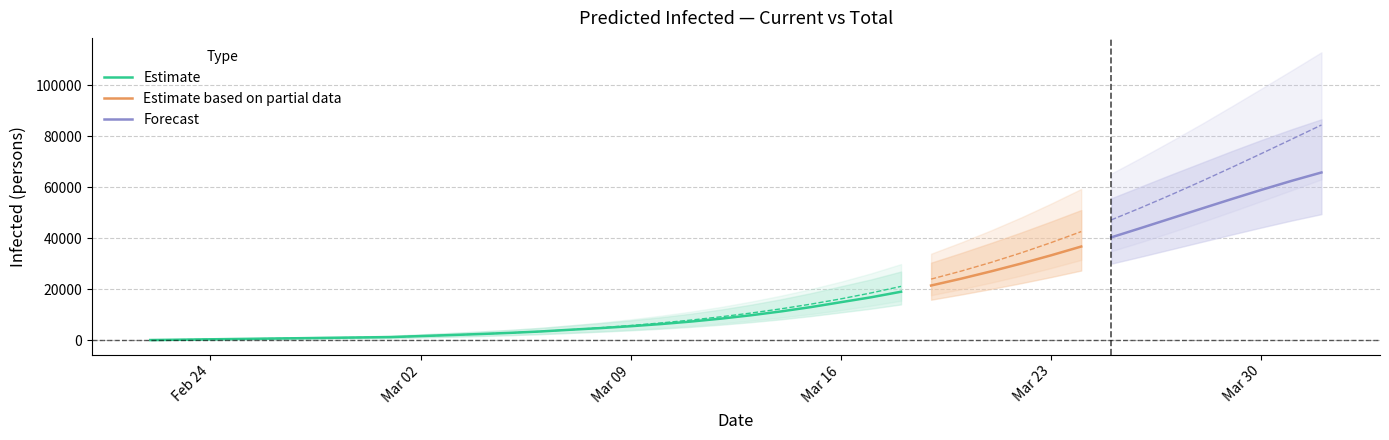

True or false: current_lower has a value of 21956 at 39.

False